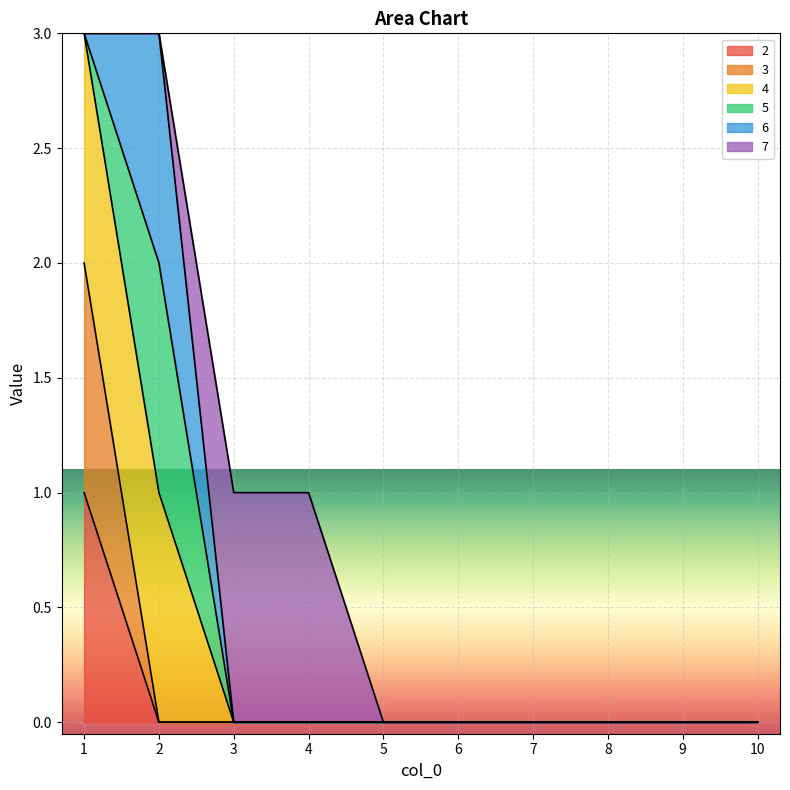

What is the maximum value for 4?

3